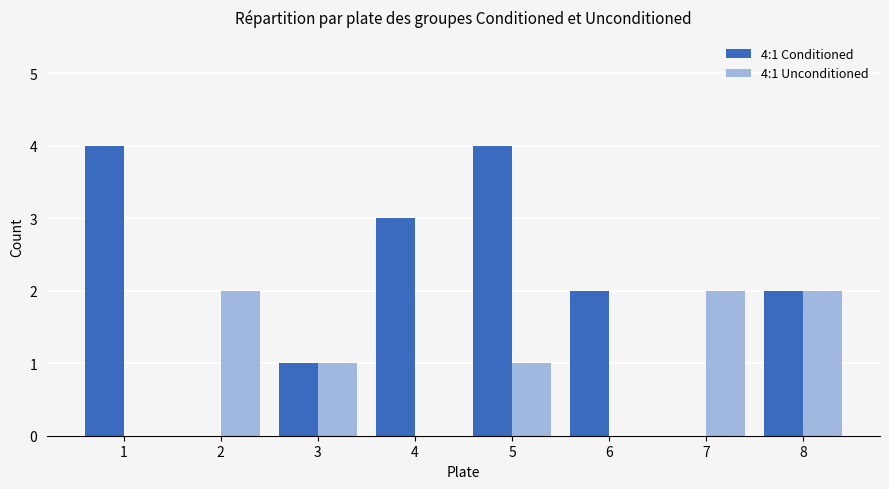

How many categories are shown in the chart?

8